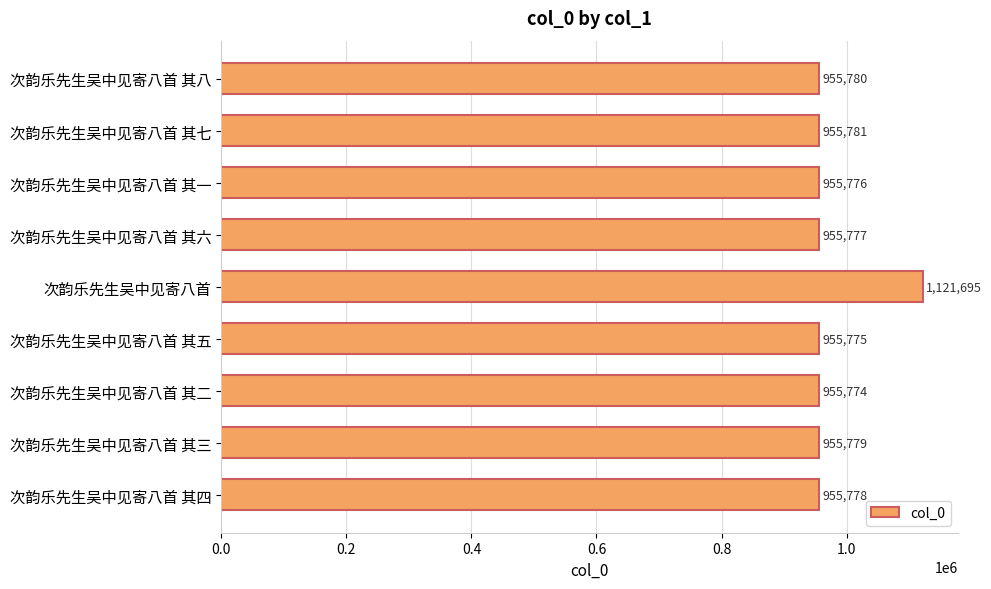

What is the change in value from 次韵乐先生吴中见寄八首 to 次韵乐先生吴中见寄八首 其四?

-165917